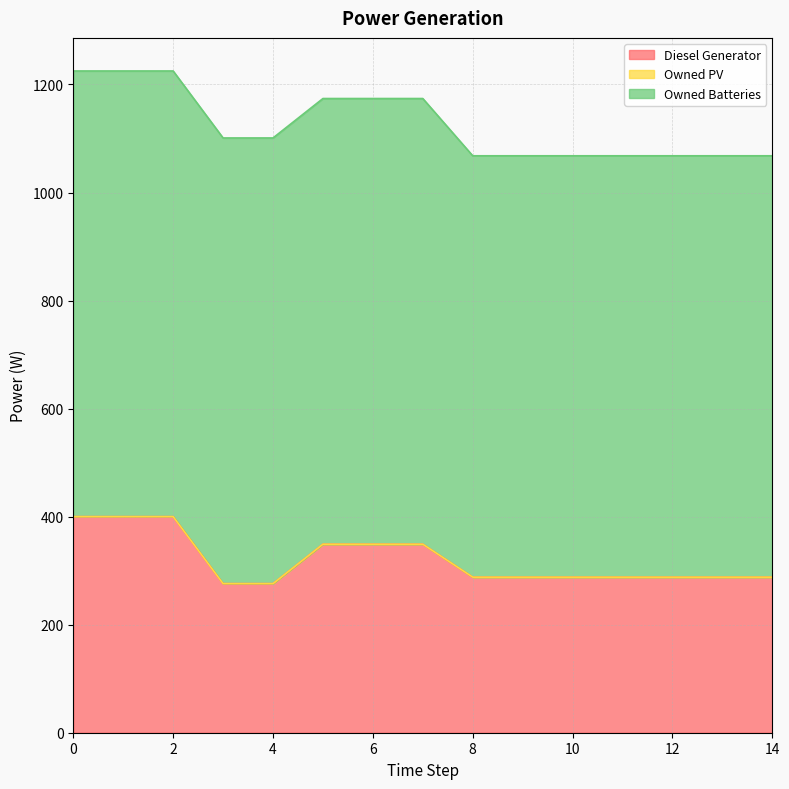

What is the difference between the second highest and second lowest values in the Diesel Generator series?

124